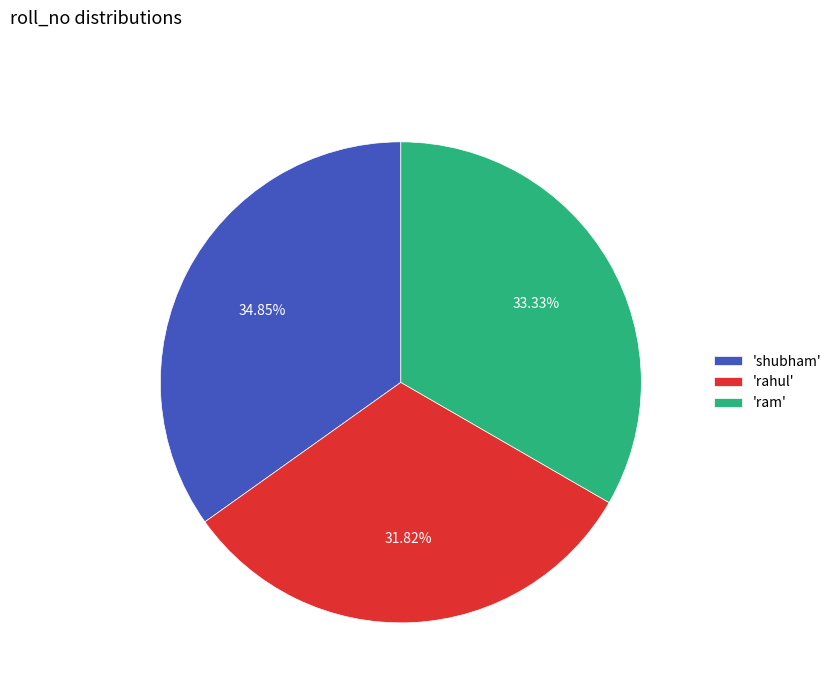

Count the number of slices in the pie.

3